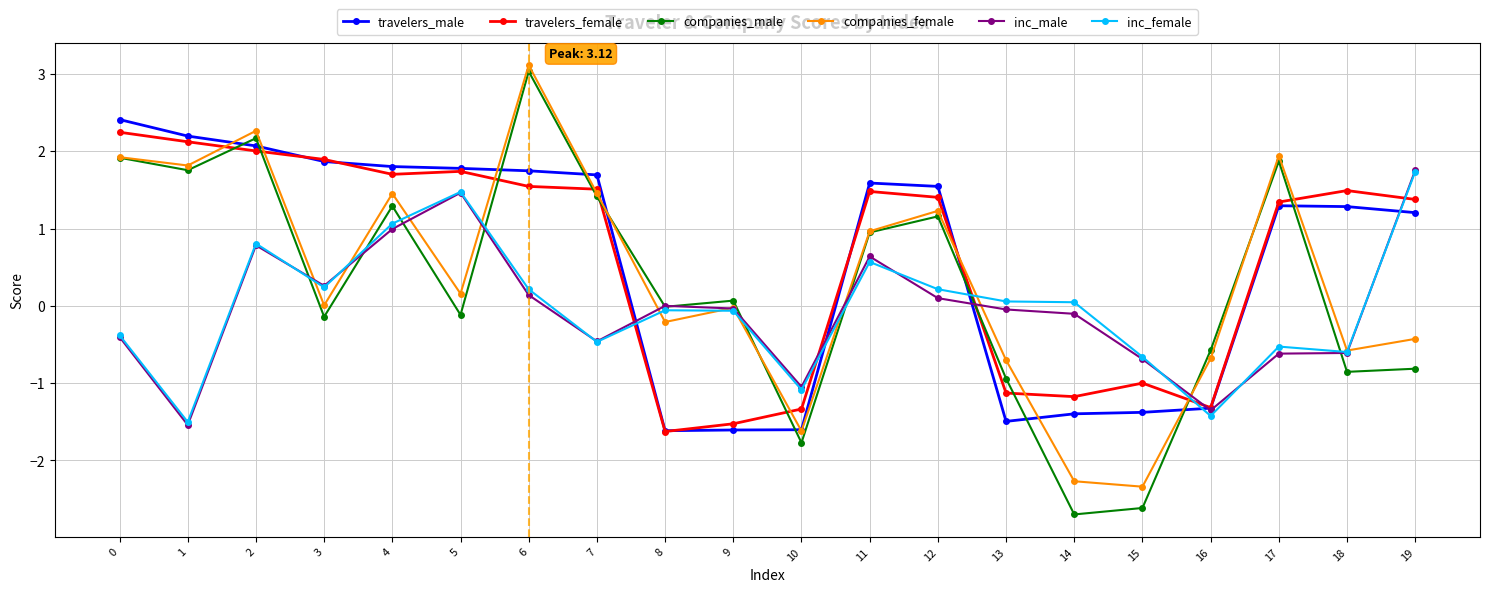

The companies_male series shows 0.3 at 4. True or false?

False